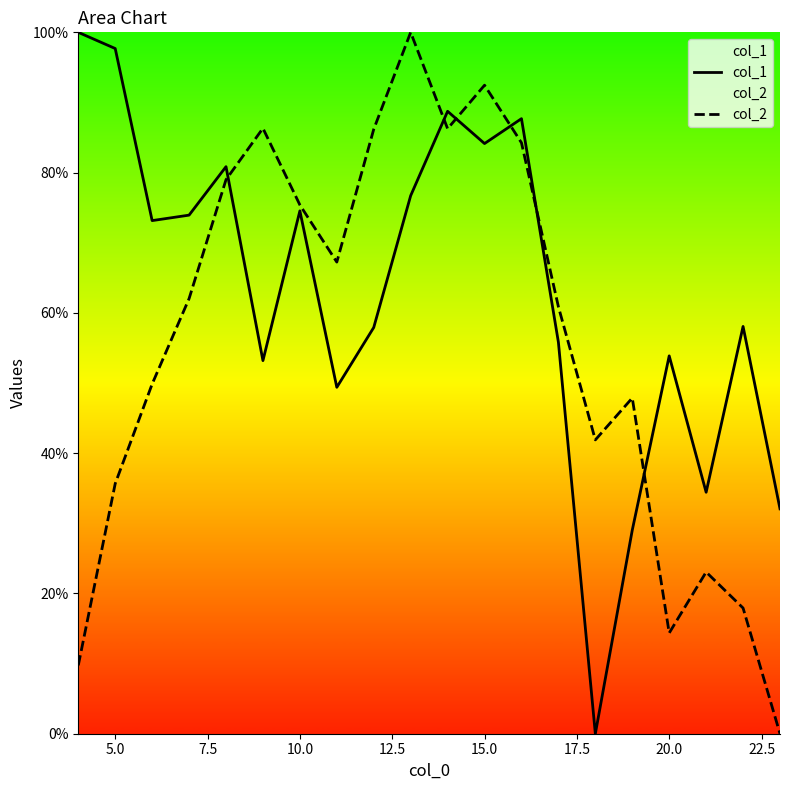

What is the difference between the second highest and minimum values in the col_1 series?

97.7